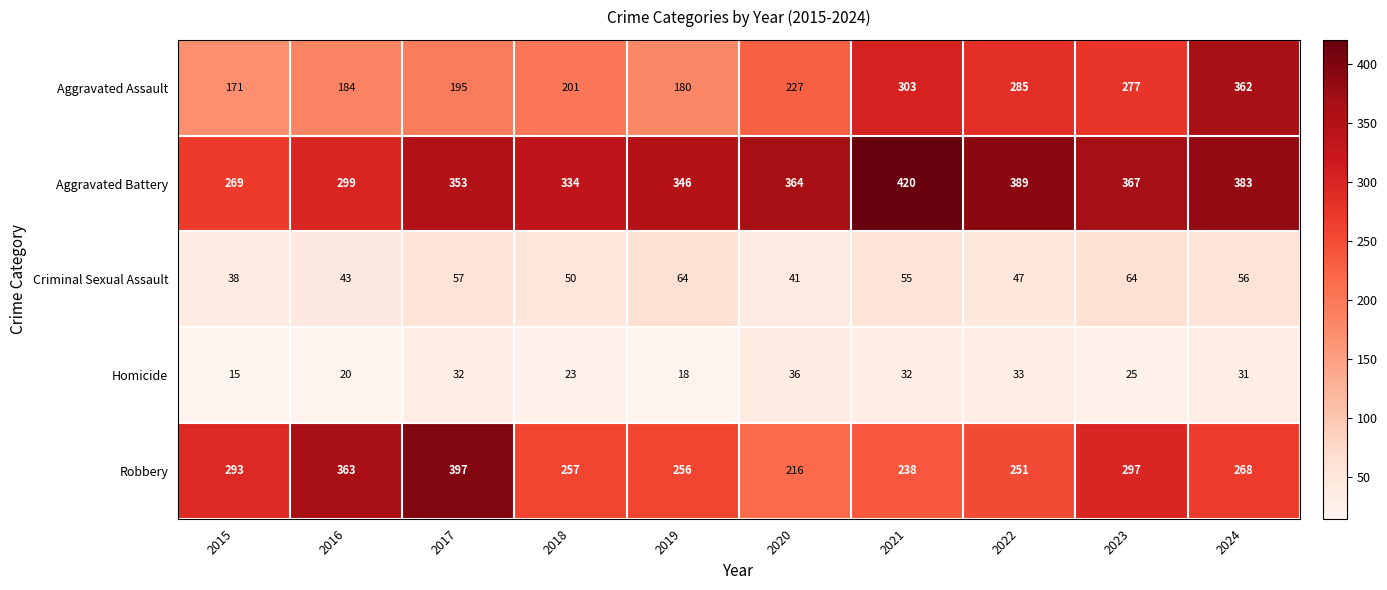

True or false: Homicide has a value of 32 at 2021.

True